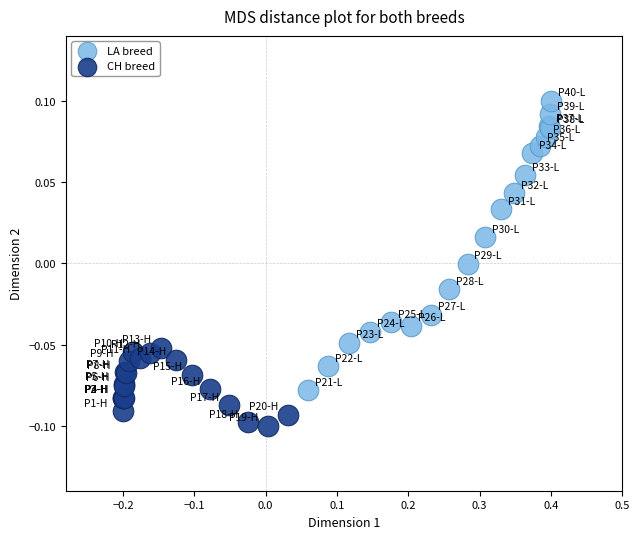

Which series contains the highest Y value?

LA breed